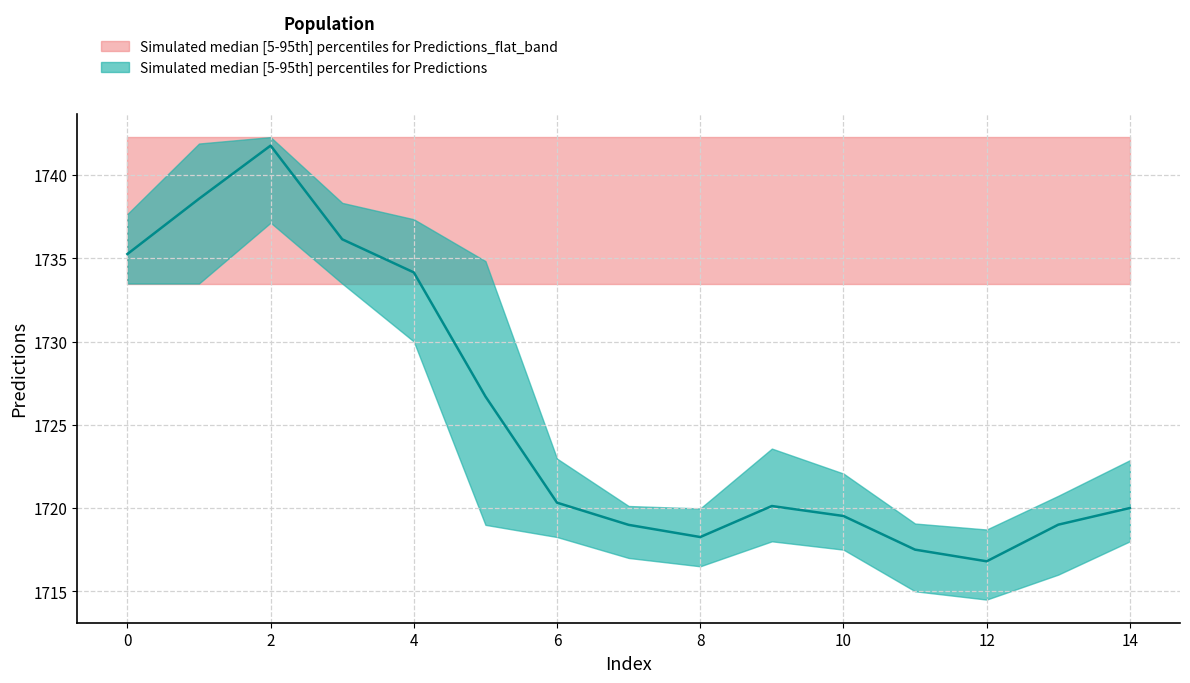

What is the average value of the median series?

1725.5